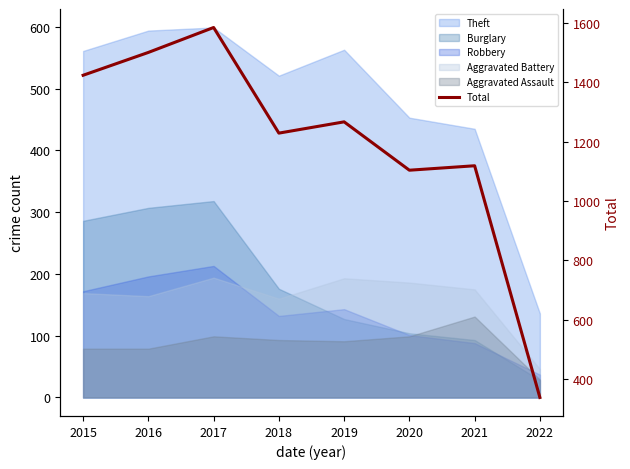

What is the approximate value at 2015?

1424